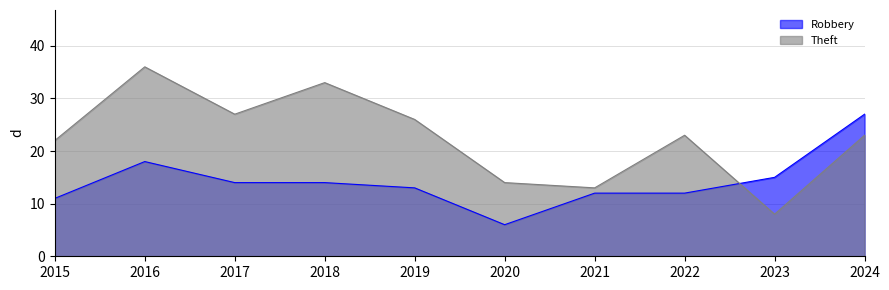

Reading left to right, what are all the values shown in this chart?

Robbery: 2015=11	2016=18	2017=14	2018=14	2019=13	2020=6	2021=12	2022=12	2023=15	2024=27
Theft: 2015=22	2016=36	2017=27	2018=33	2019=26	2020=14	2021=13	2022=23	2023=8	2024=23